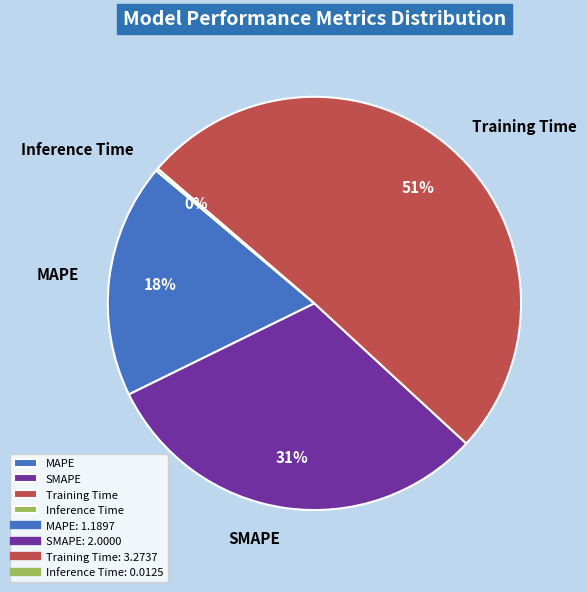

Approximately how many times larger is the value at SMAPE compared to MAPE?

1.7